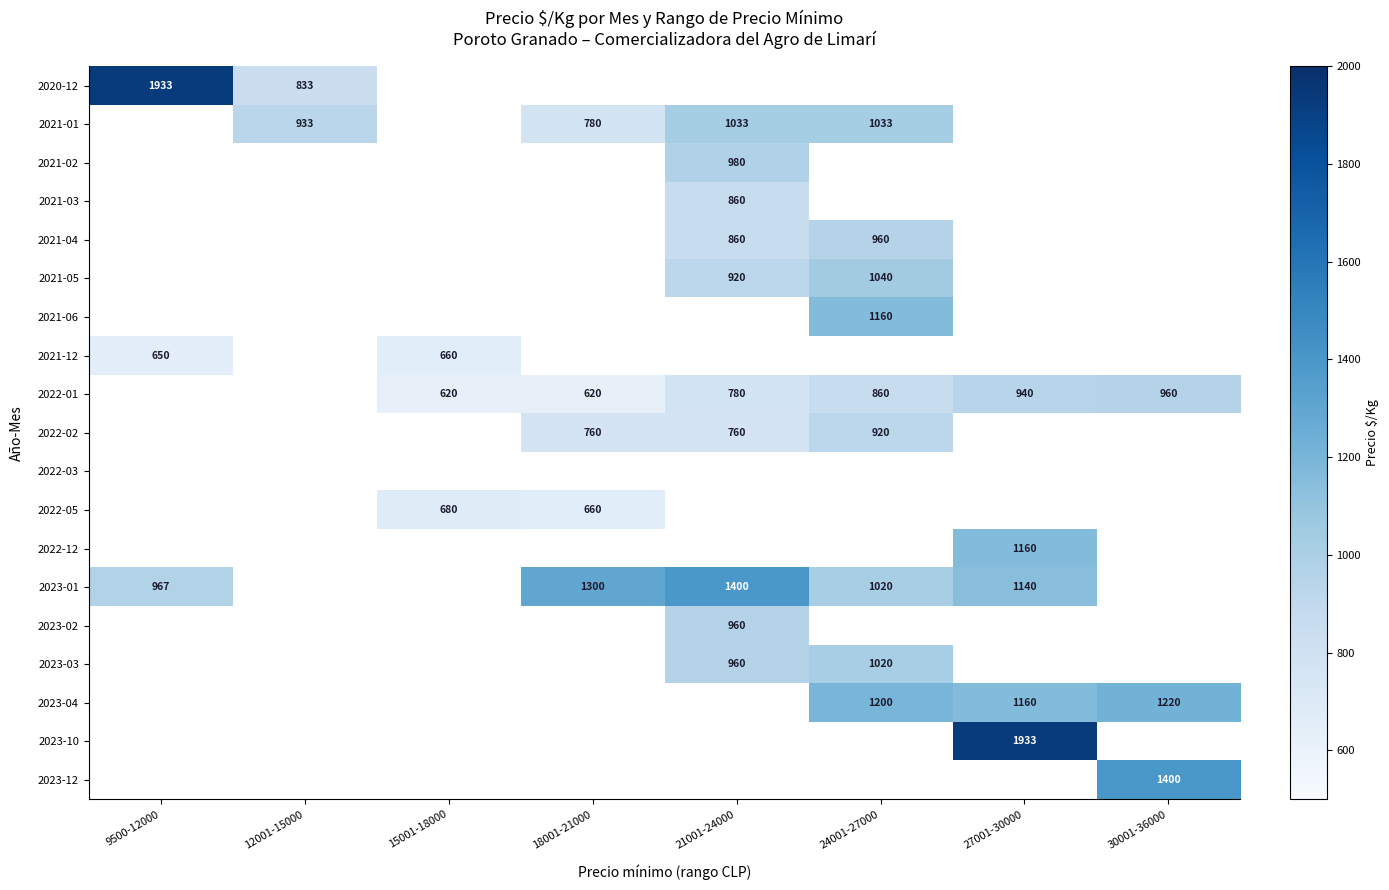

The 2021-01 series shows 780 at 18001-21000. True or false?

True